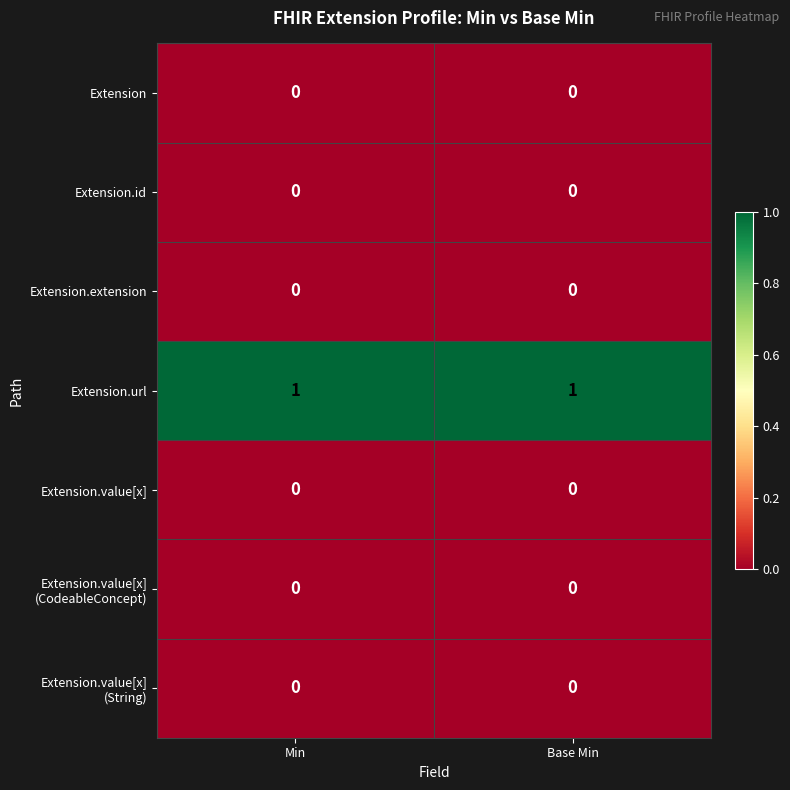

Is it true that Extension.url equals 1 at Base Min?

True